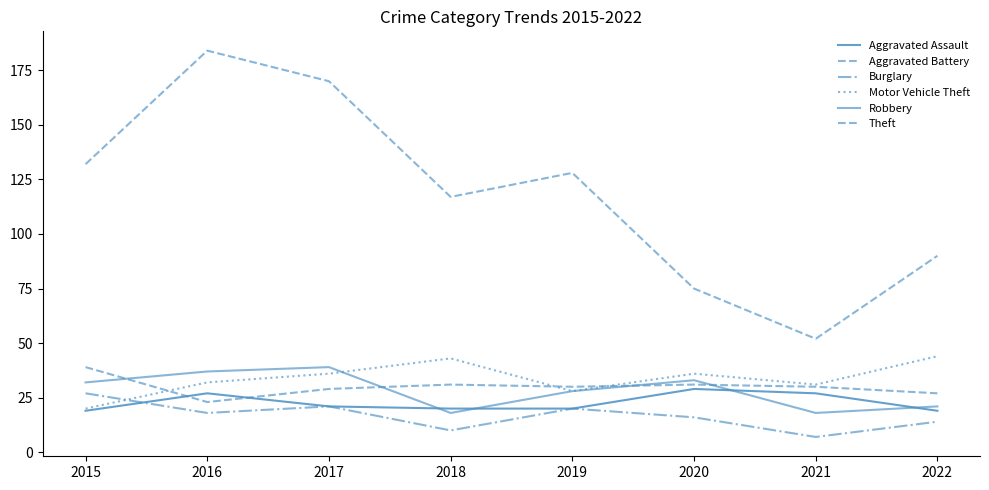

How many series are shown in this chart?

6